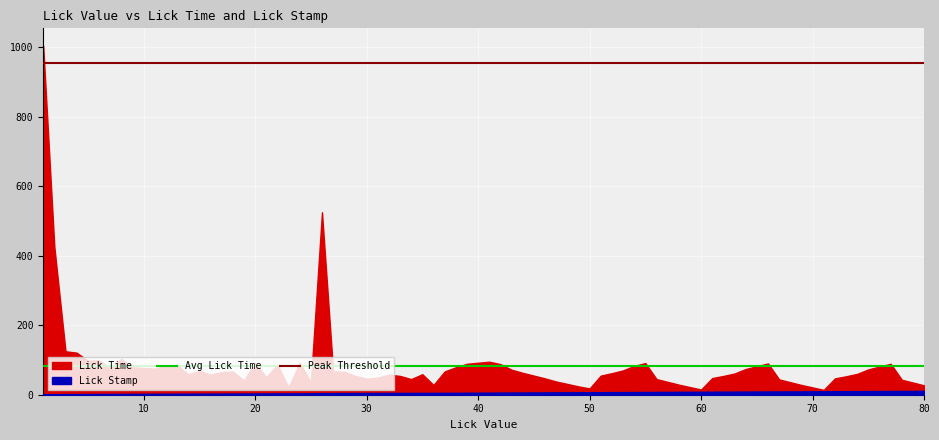

What is the sum of all Peak Threshold values?

1907.6